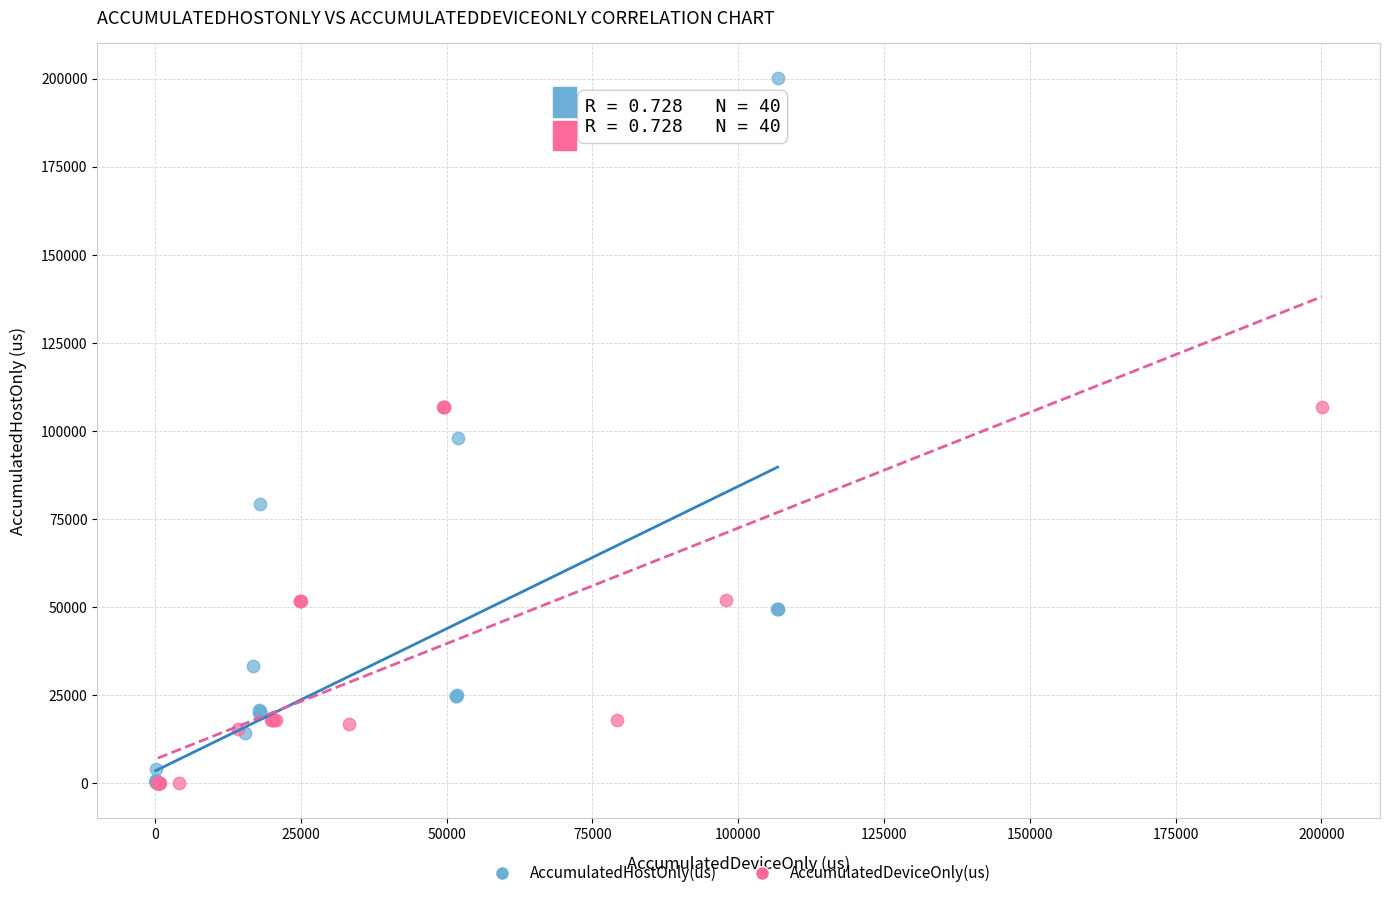

Which series has the widest spread of Y values?

AccumulatedHostOnly(us)